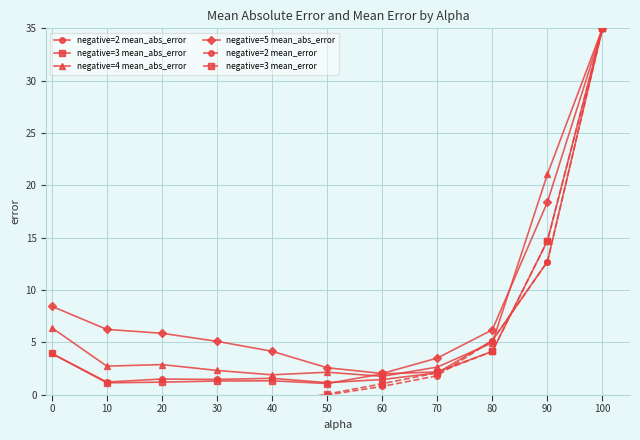

Count the number of categories in the chart.

11